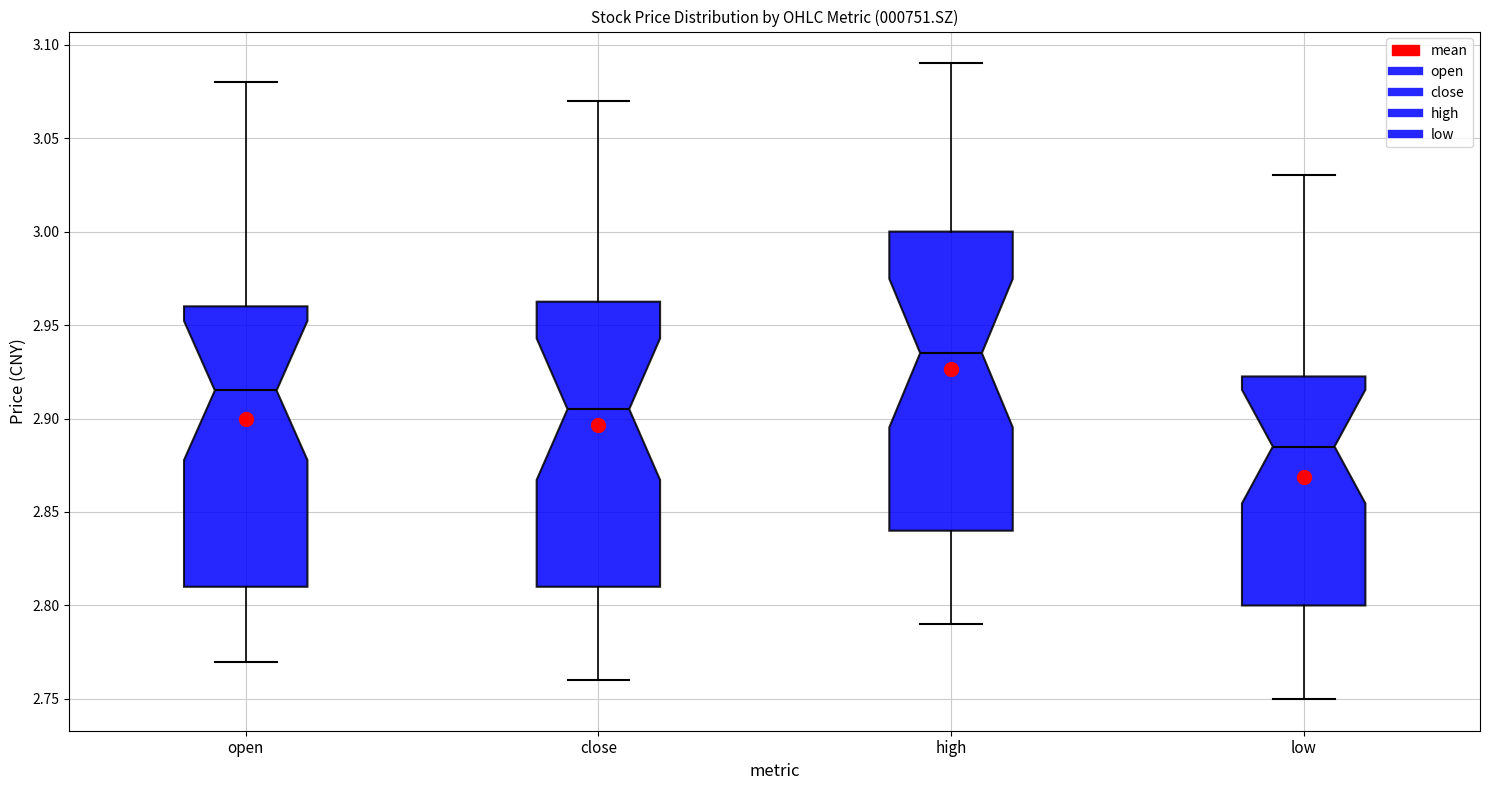

Which box is the tallest, from its lower edge to its upper edge?

high